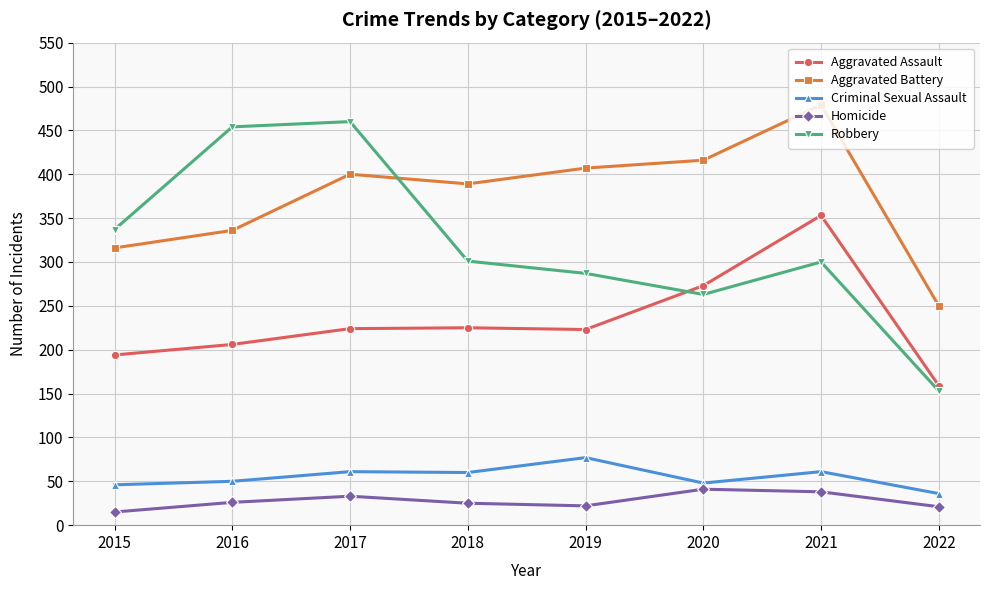

Is the value of Homicide at 2016 greater than the value of Aggravated Battery at 2019?

No